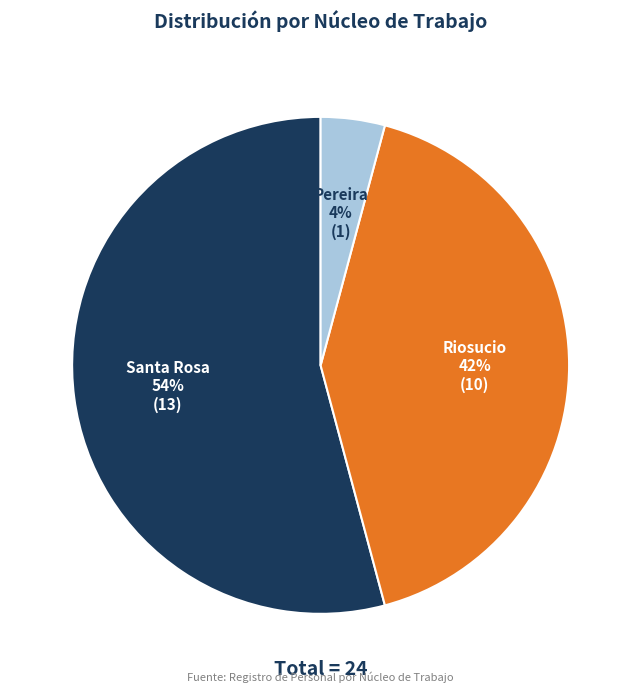

Which slice is the largest?

Santa Rosa